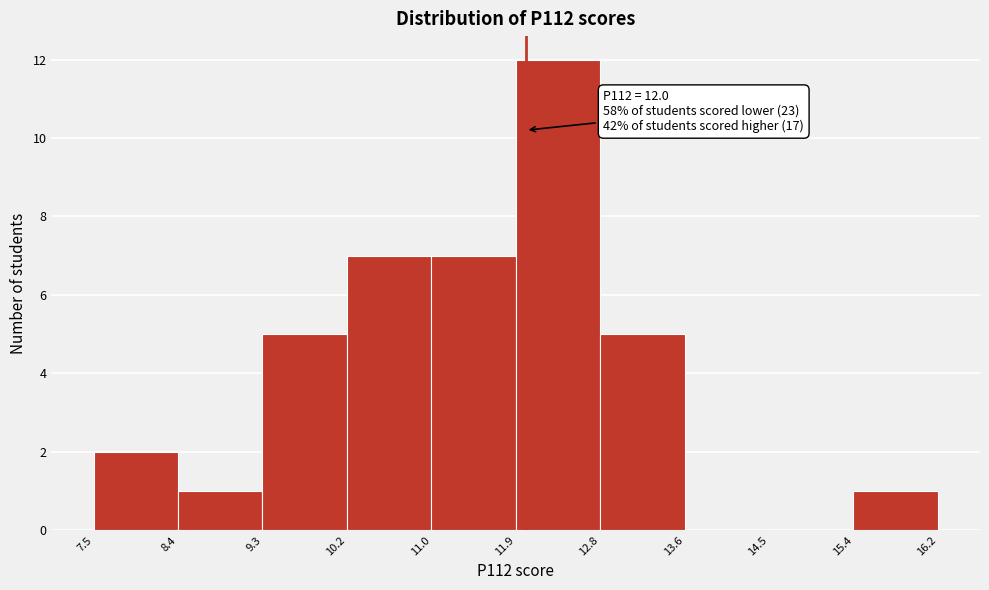

Over which range of the x-axis is the bar tallest?

11.9 to 12.8